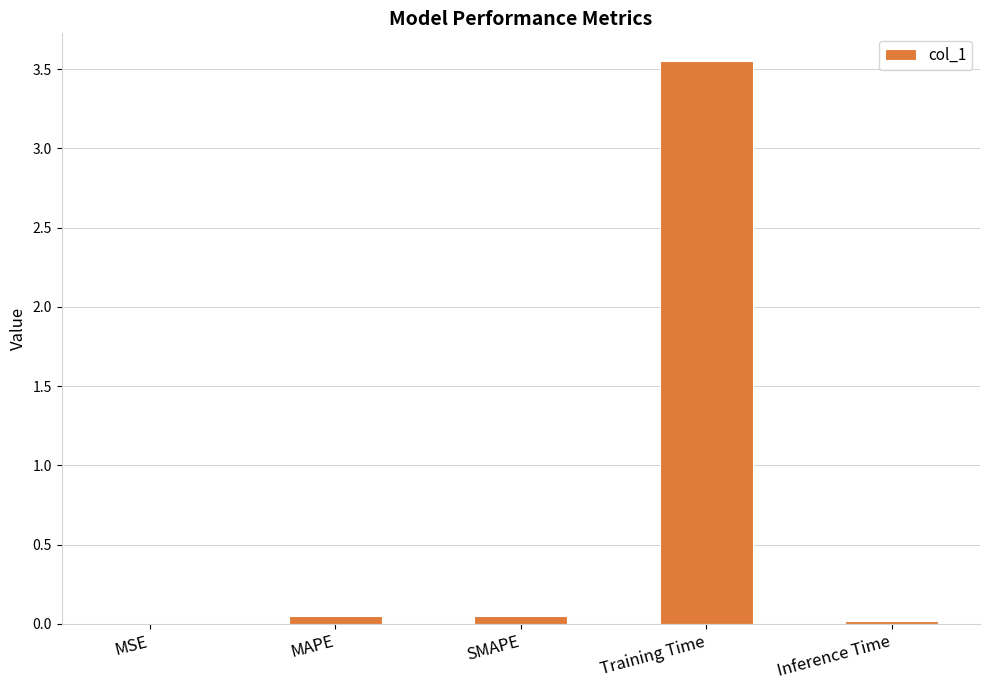

What is the average value?

0.7